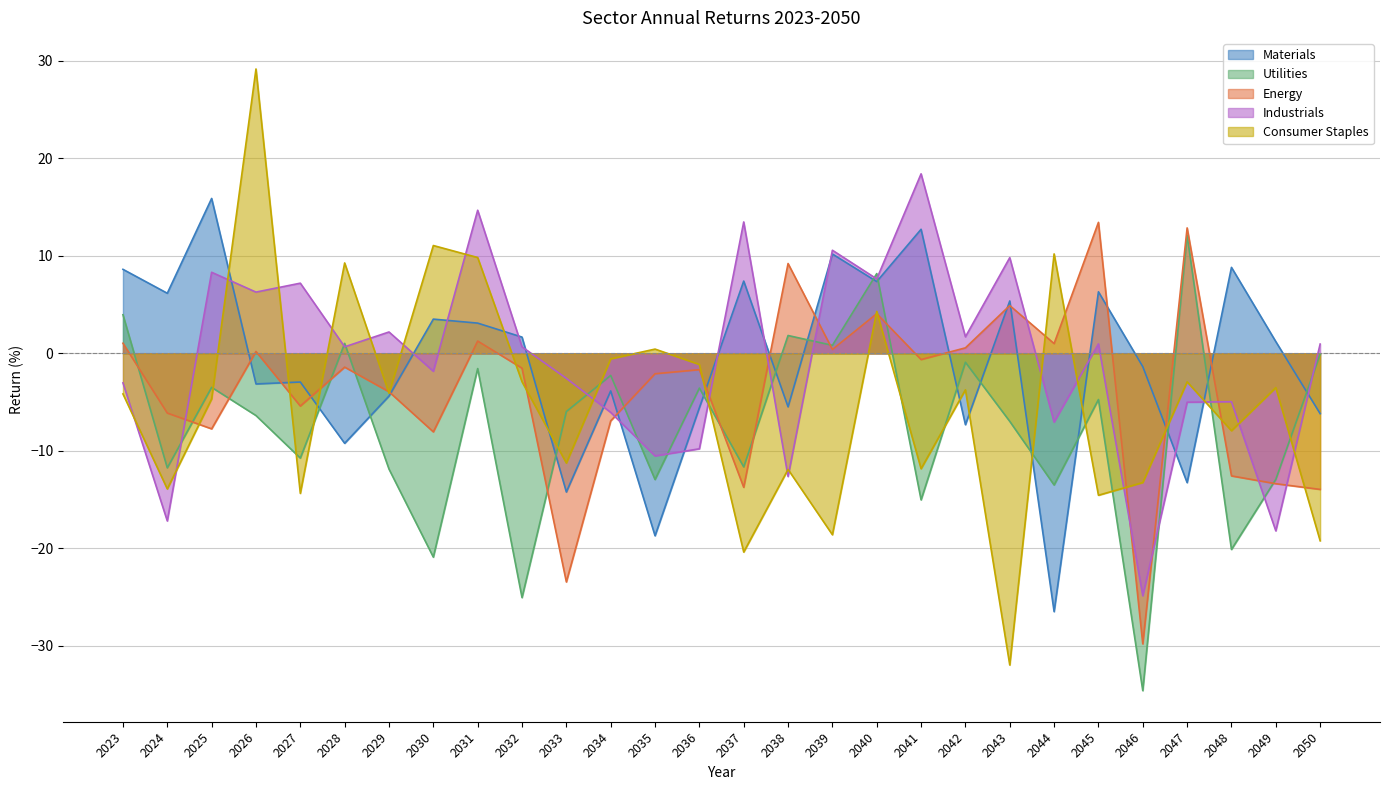

Where does the Utilities series first go above -5?

2023